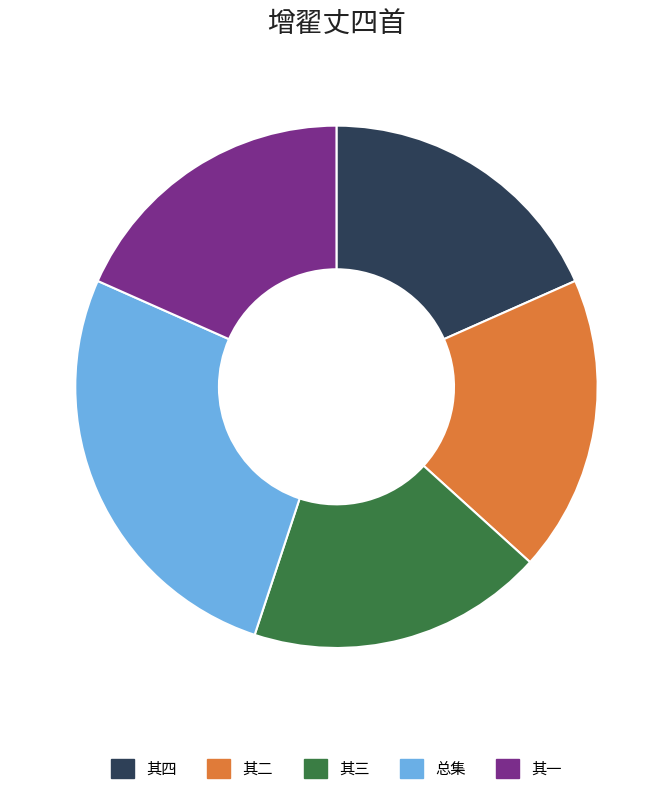

Combined, do 总集 and 其三 account for over 50%?

No